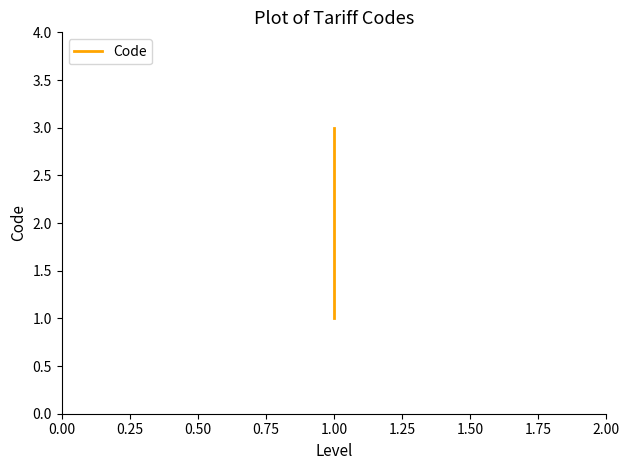

What is the sum of all values?

6